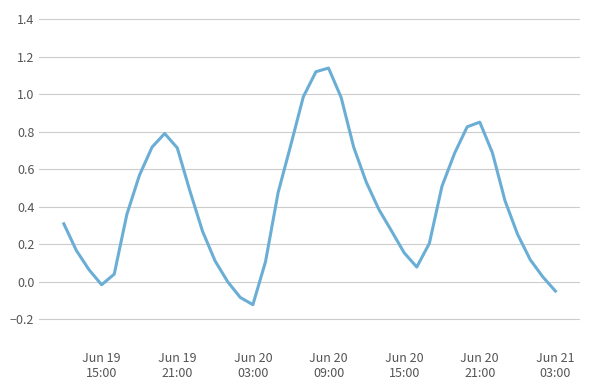

What is the difference between the maximum and minimum values?

1.3